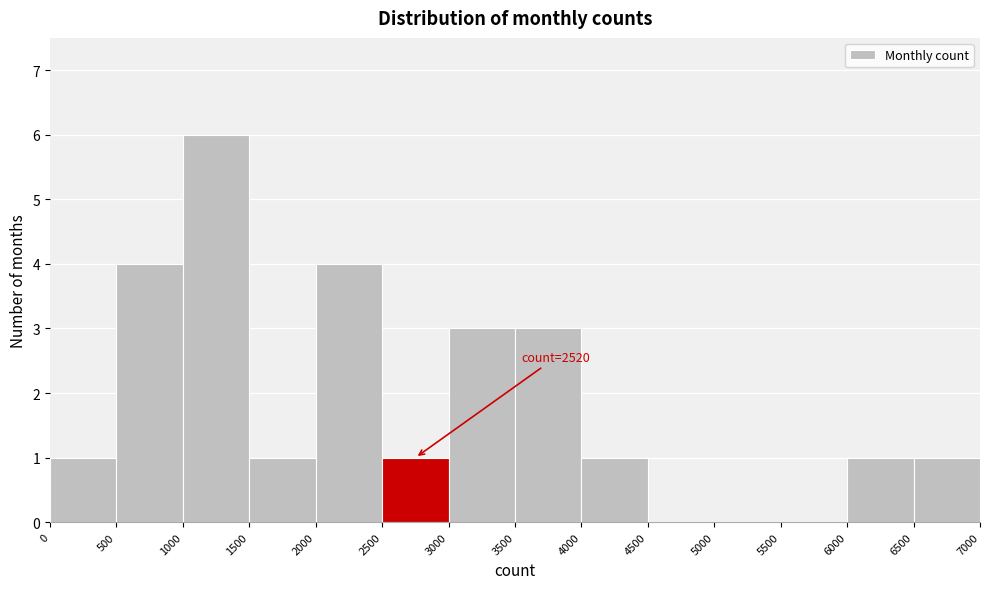

Which range on the x-axis has the tallest bar?

1000 to 1500